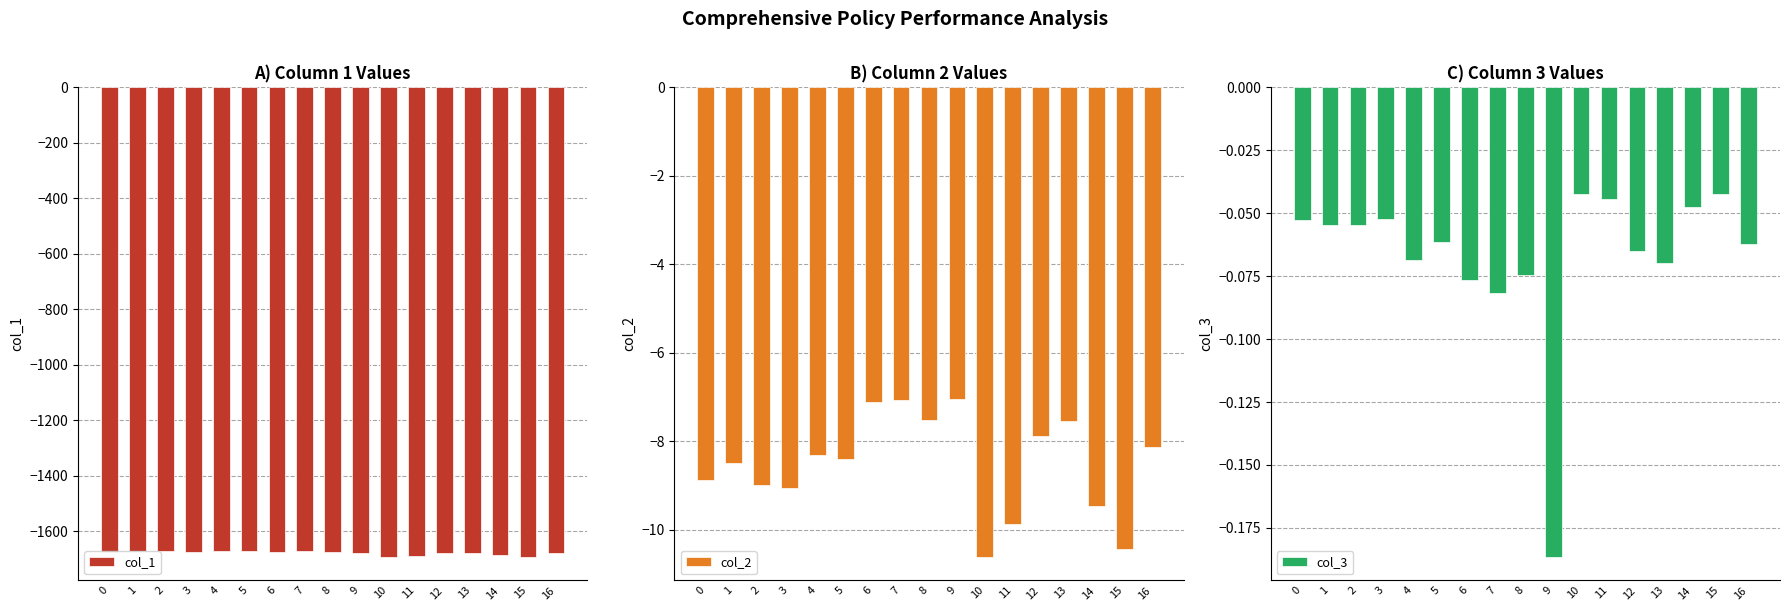

At which category does the chart reach its minimum across all series?

10